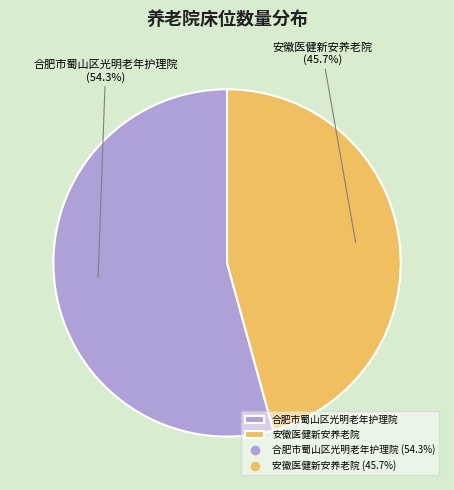

Is it true that 安徽医健新安养老院 is 37% of the pie?

False